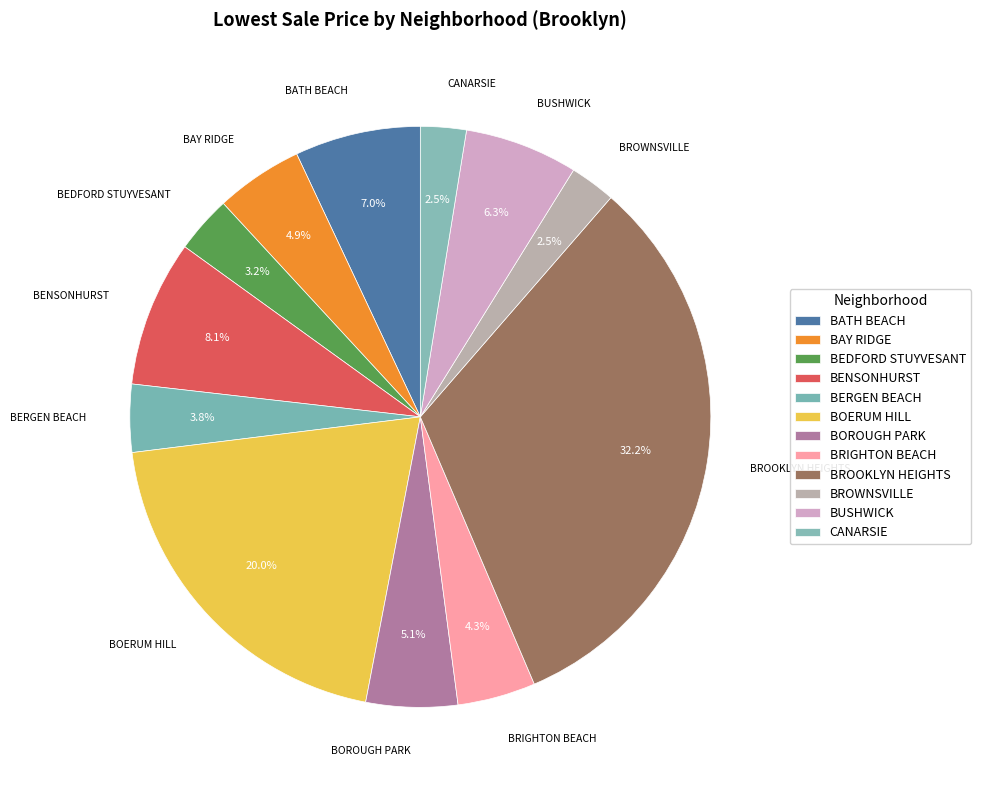

Count the number of slices in the pie.

12